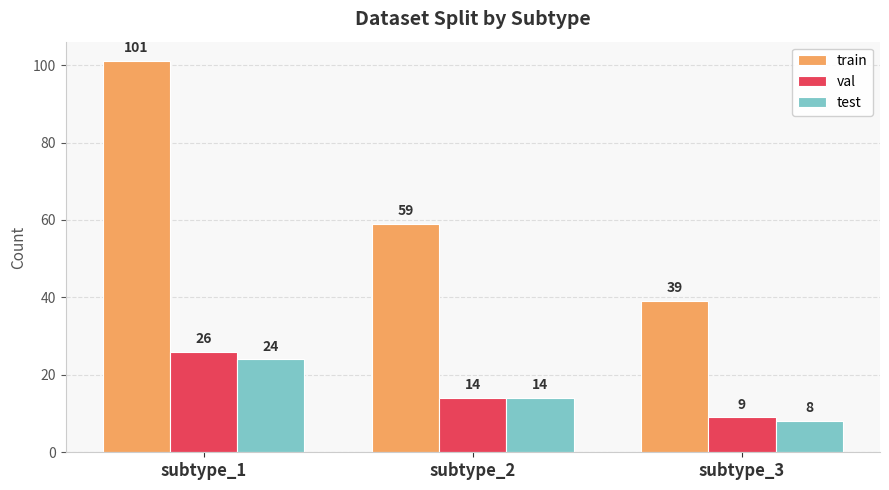

The train series shows 60 at subtype_1. True or false?

False